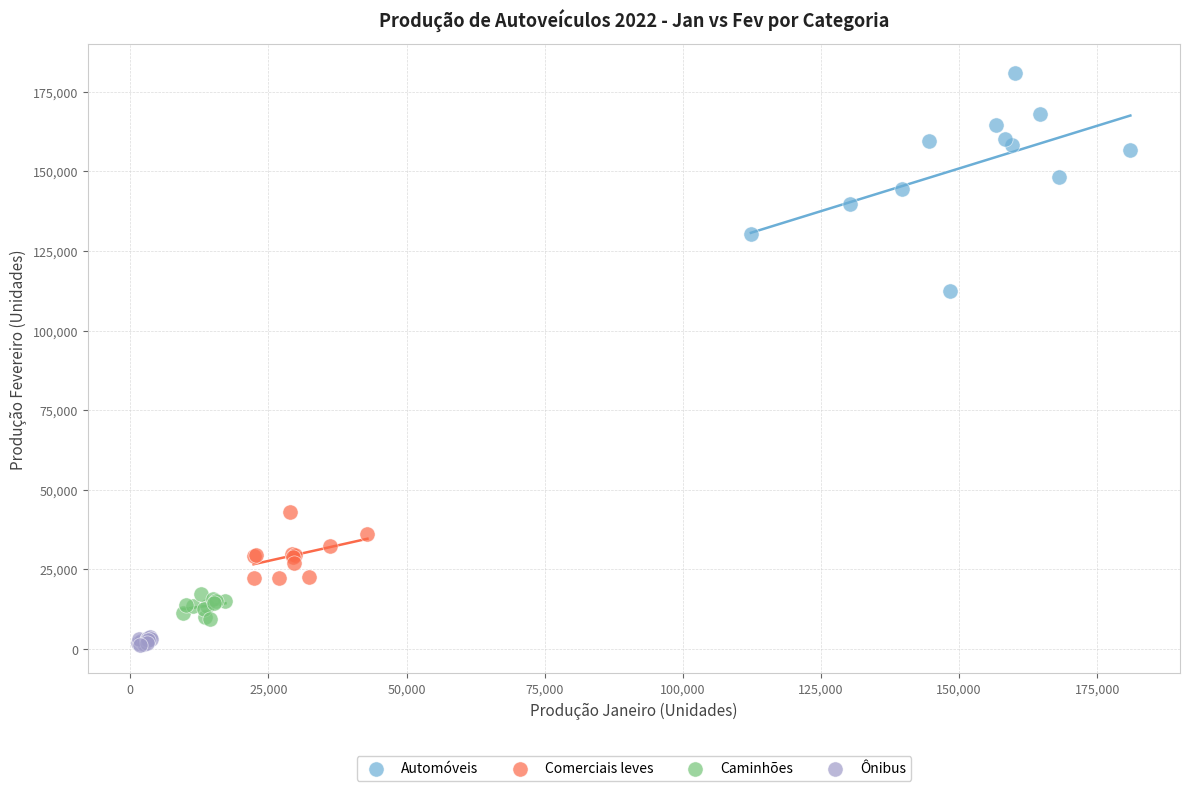

Which series reaches the maximum Y coordinate?

Automóveis